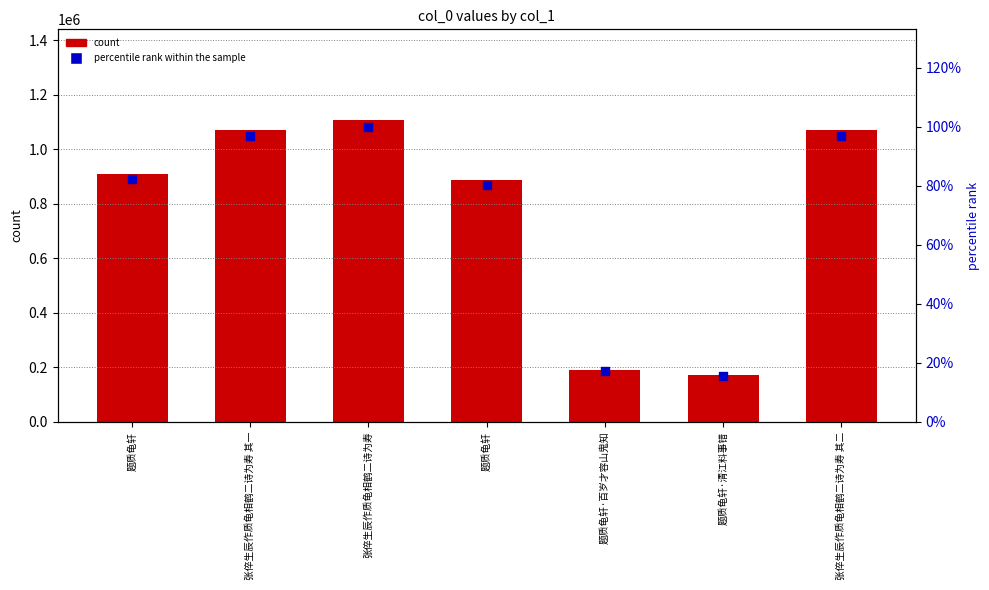

Which series has the largest total across all categories?

col_0